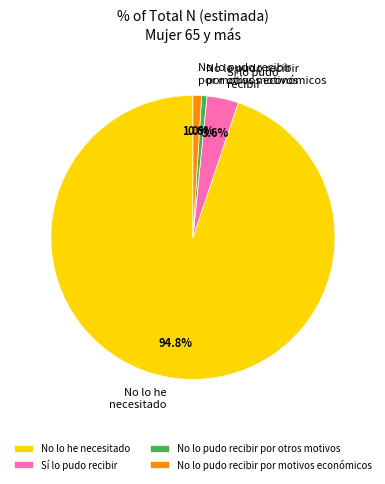

Combined, what portion of the pie is No lo pudo recibir por otros motivos and Sí lo pudo recibir?

4.2%